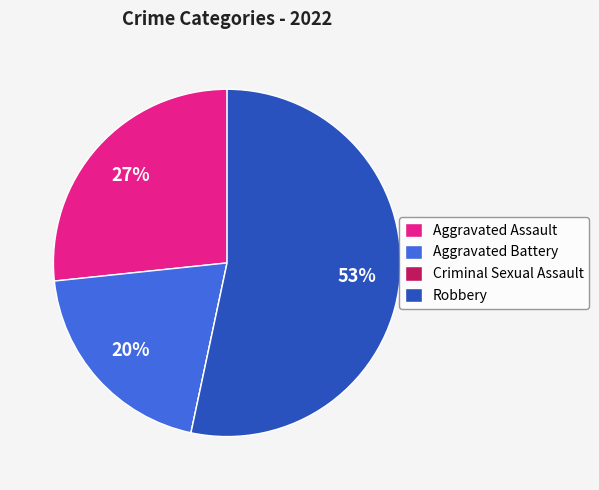

To the nearest percent, what percentage of the pie is Robbery?

53%